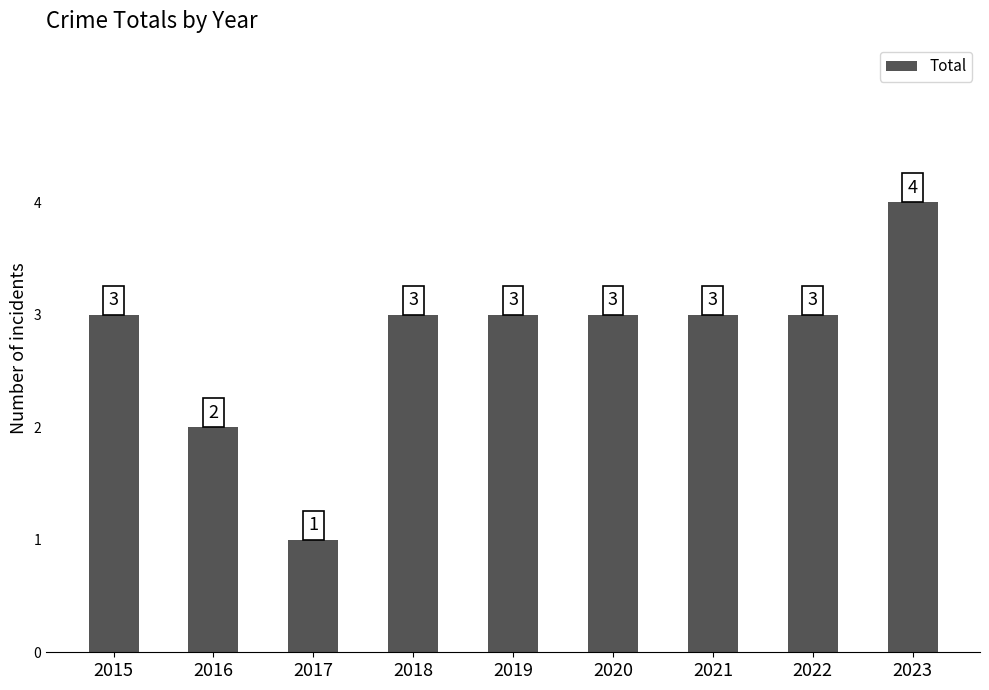

Which label corresponds to the largest value in the chart?

2023